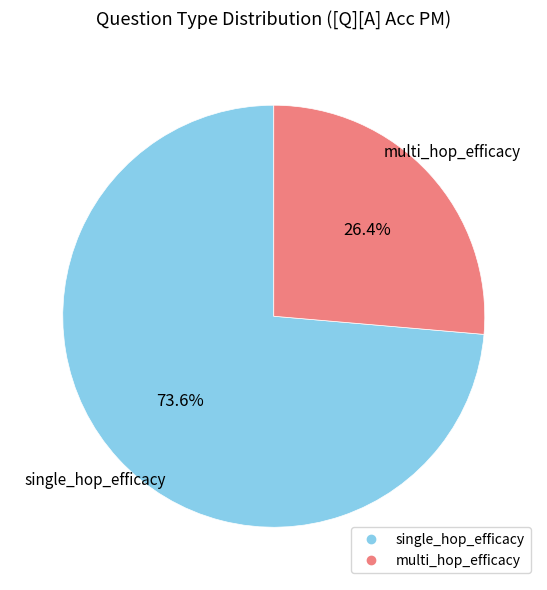

Between single_hop_efficacy and multi_hop_efficacy, which is larger?

single_hop_efficacy